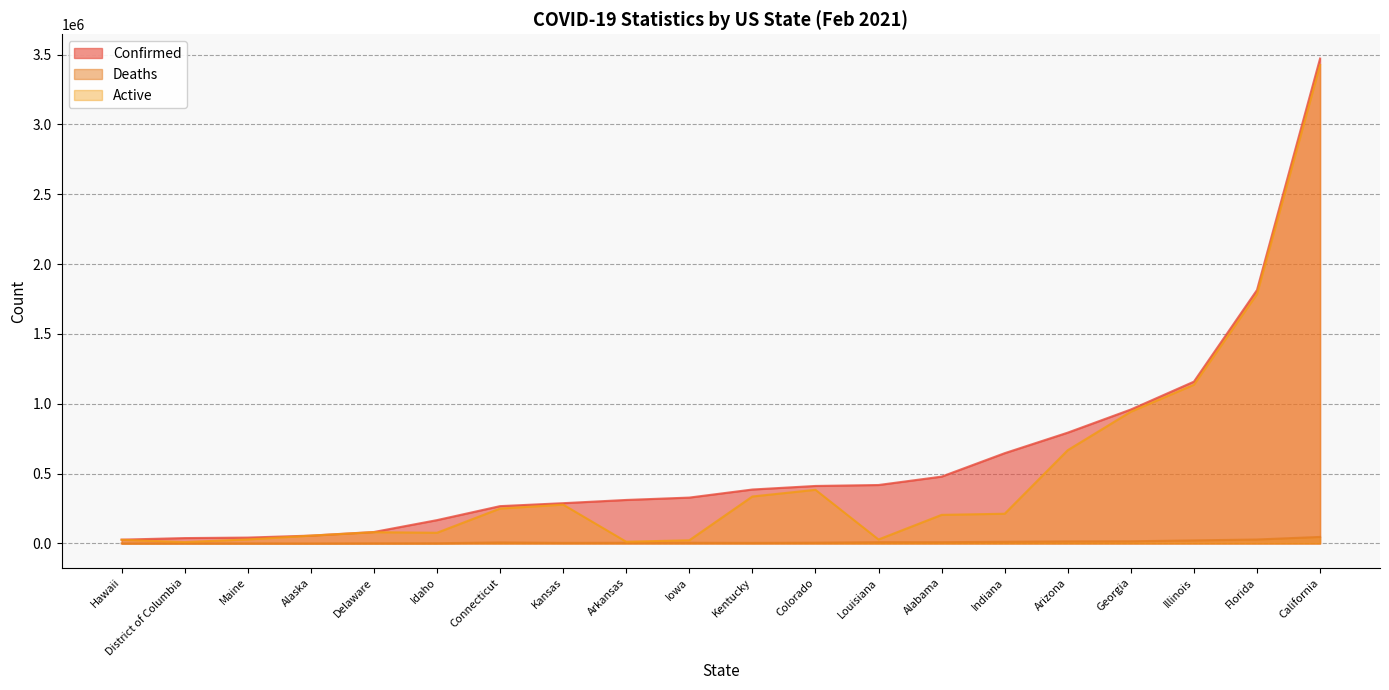

Between Colorado and Connecticut, which series saw the biggest shift?

Confirmed